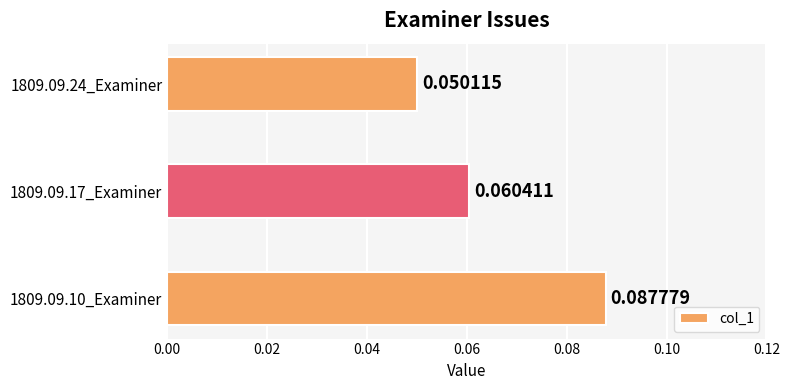

Count the number of data series in this chart.

1